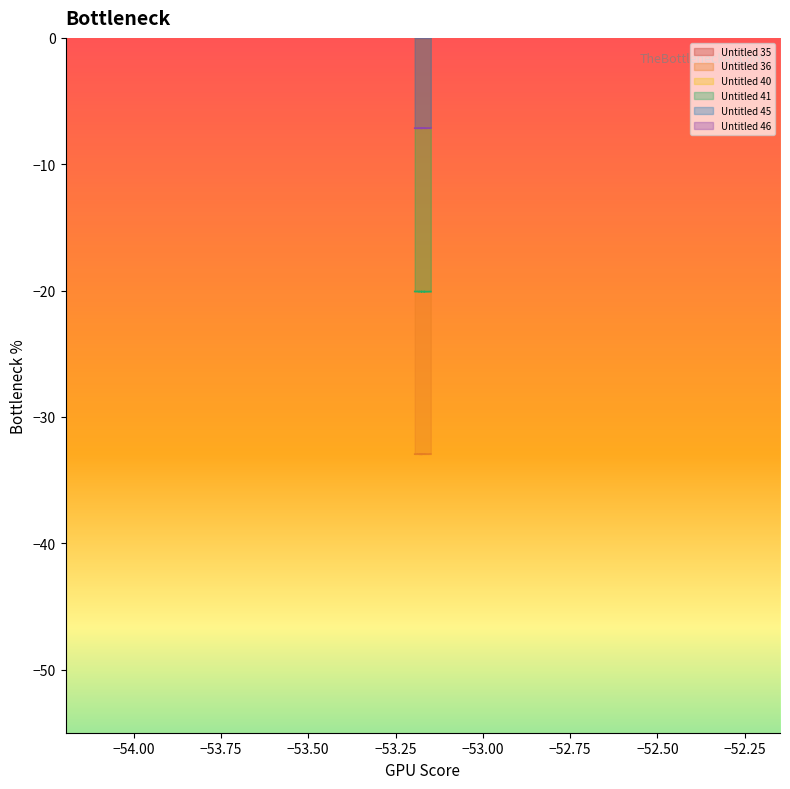

True or false: Untitled 35 and Untitled 41 cross at least once.

False